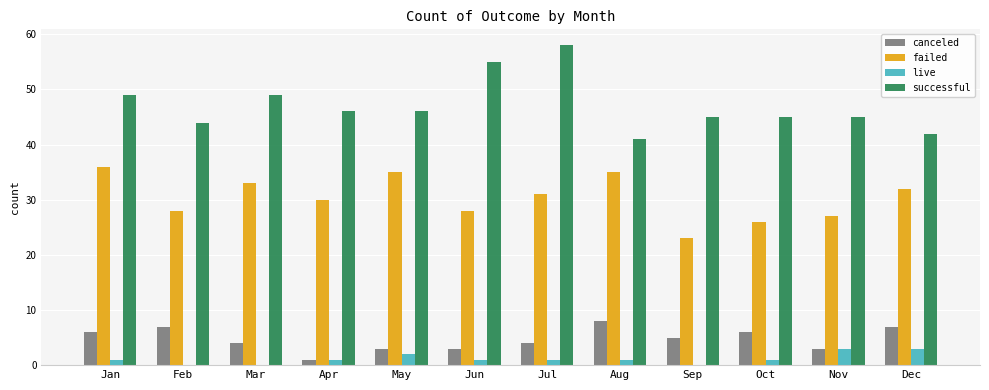

At which label does successful first exceed 46?

Jan